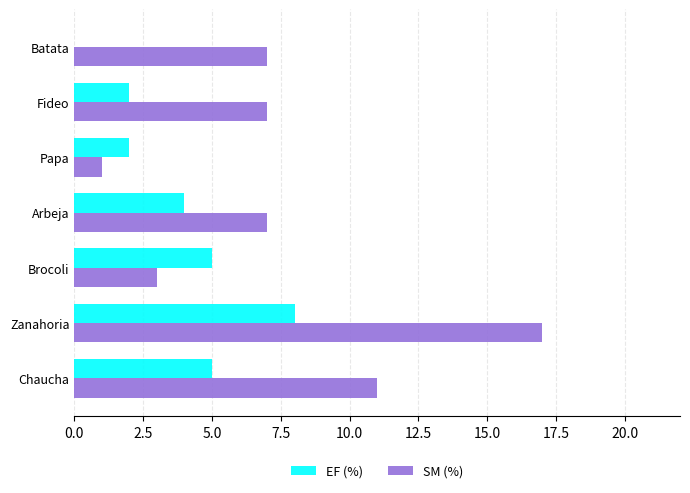

At which category is the sum across all series the highest?

Zanahoria